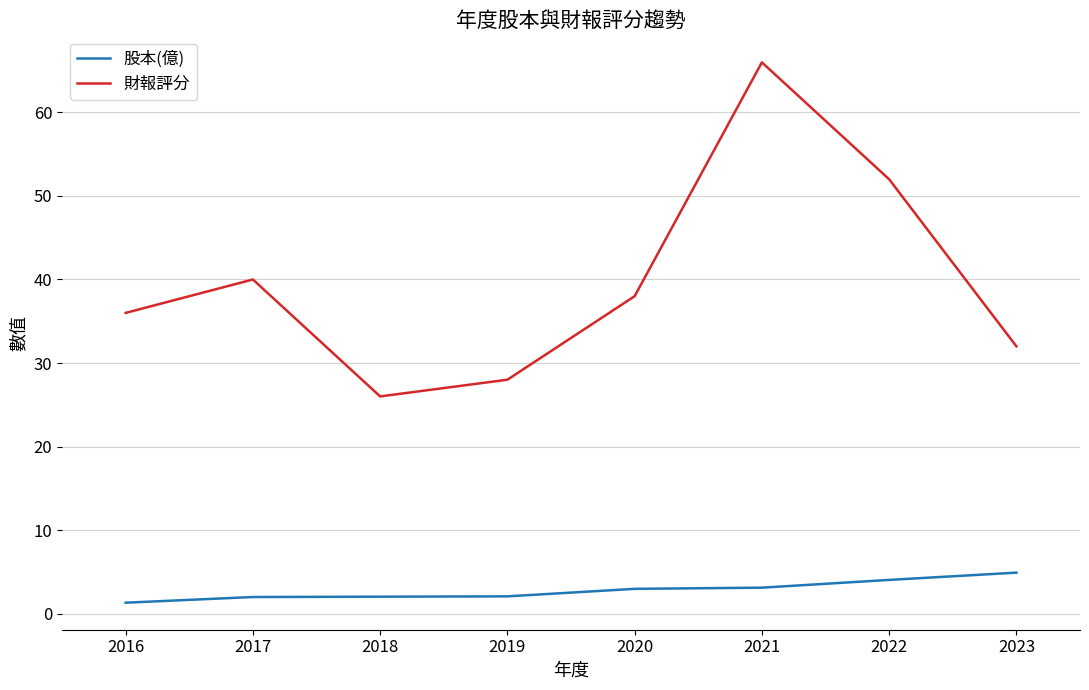

What is the difference between the 財報評分 values at 2019 and 2020?

10.0